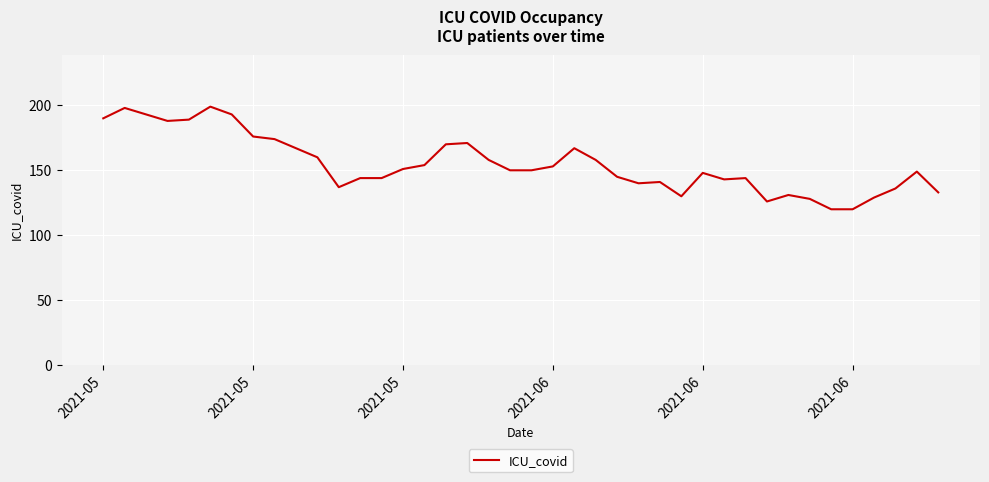

What is the smallest value displayed?

120